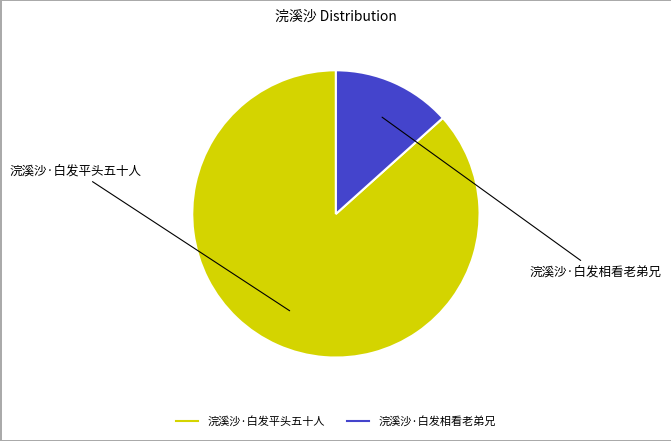

What is the ratio of the value at 浣溪沙·白发平头五十人 to the value at 浣溪沙·白发相看老弟兄?

6.5